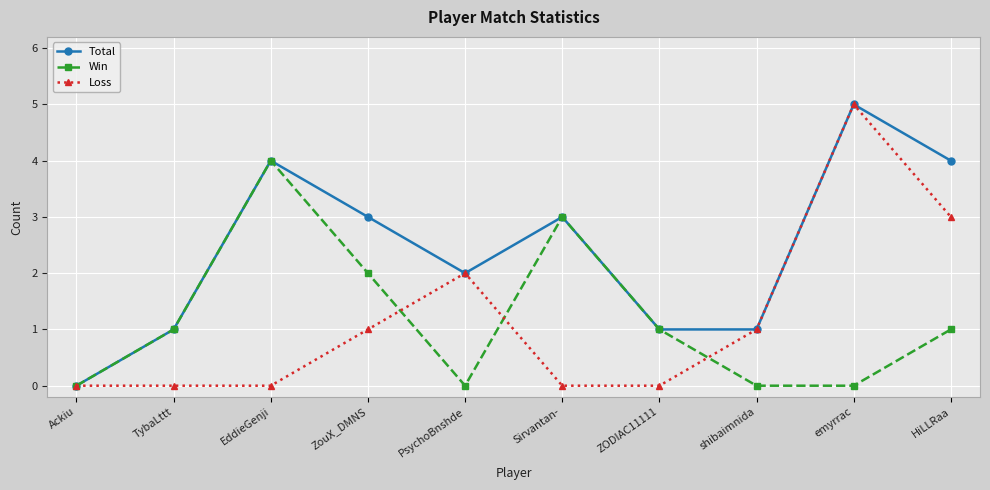

At which category does the chart reach its peak across all series?

emyrrac